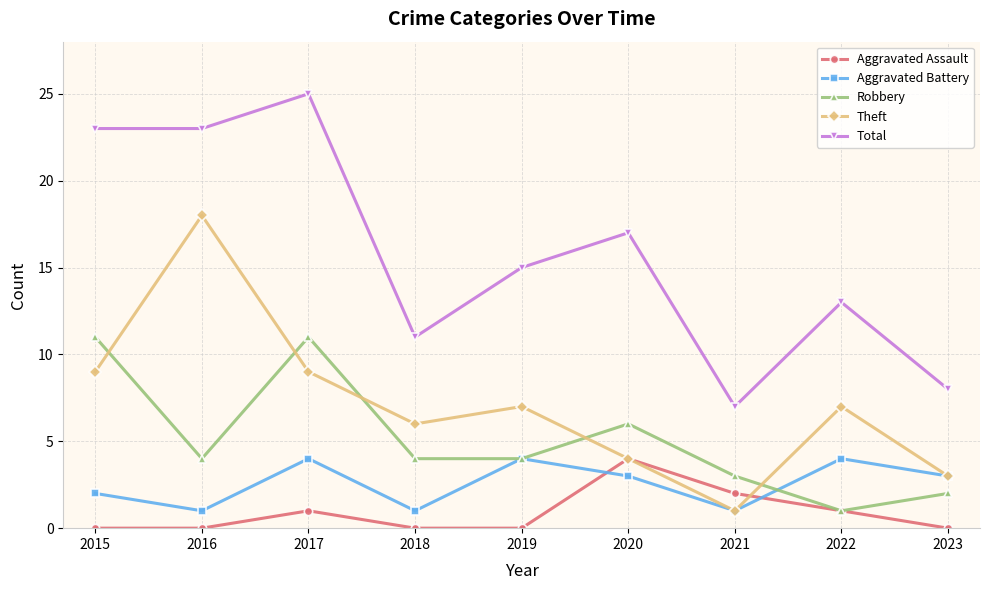

Which series changed the most between 2018 and 2020?

Total